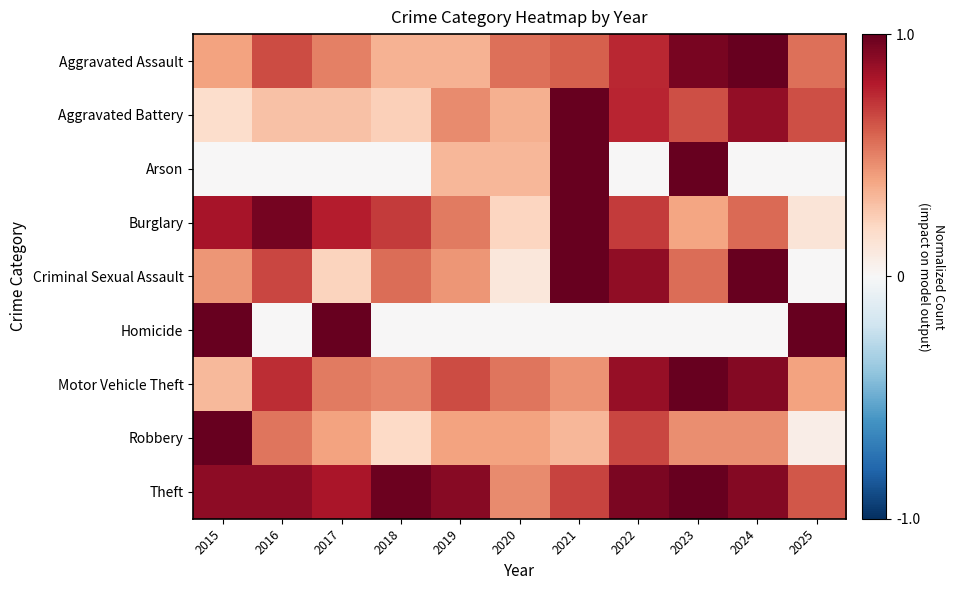

Rank the series at 2017 from highest to lowest value.

Homicide, Theft, Burglary, Motor Vehicle Theft, Aggravated Assault, Robbery, Aggravated Battery, Criminal Sexual Assault, Arson